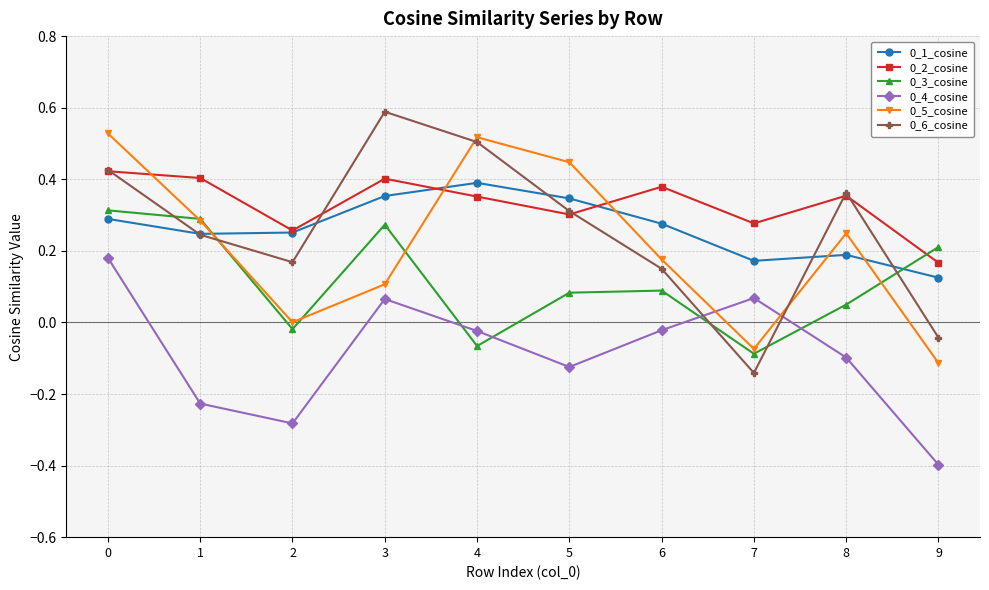

How many categories are shown in the chart?

10